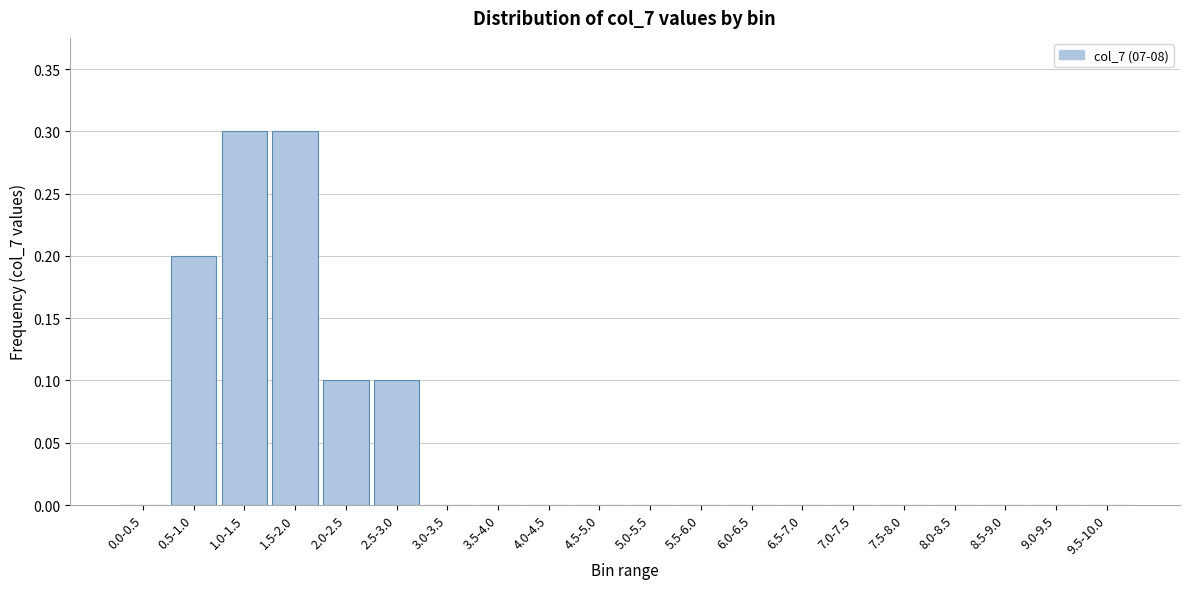

Reading left to right, transcribe all the data shown in this chart.

0.0-0.5=0.0	0.5-1.0=0.2	1.0-1.5=0.3	1.5-2.0=0.3	2.0-2.5=0.1	2.5-3.0=0.1	3.0-3.5=0.0	3.5-4.0=0.0	4.0-4.5=0.0	4.5-5.0=0.0	5.0-5.5=0.0	5.5-6.0=0.0	6.0-6.5=0.0	6.5-7.0=0.0	7.0-7.5=0.0	7.5-8.0=0.0	8.0-8.5=0.0	8.5-9.0=0.0	9.0-9.5=0.0	9.5-10.0=0.0